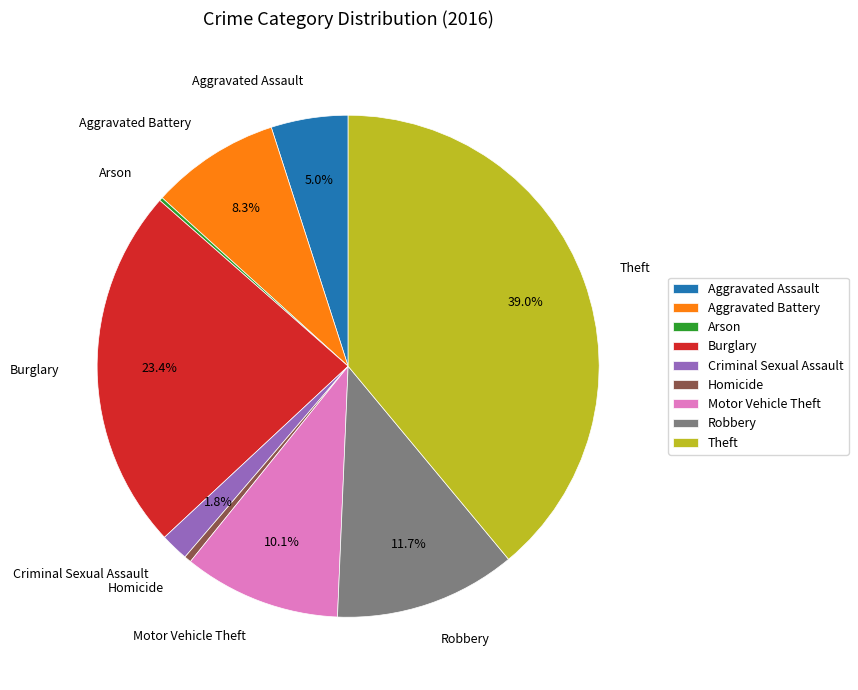

To the nearest percent, what is the difference between the Robbery and Homicide slice percentages?

11%